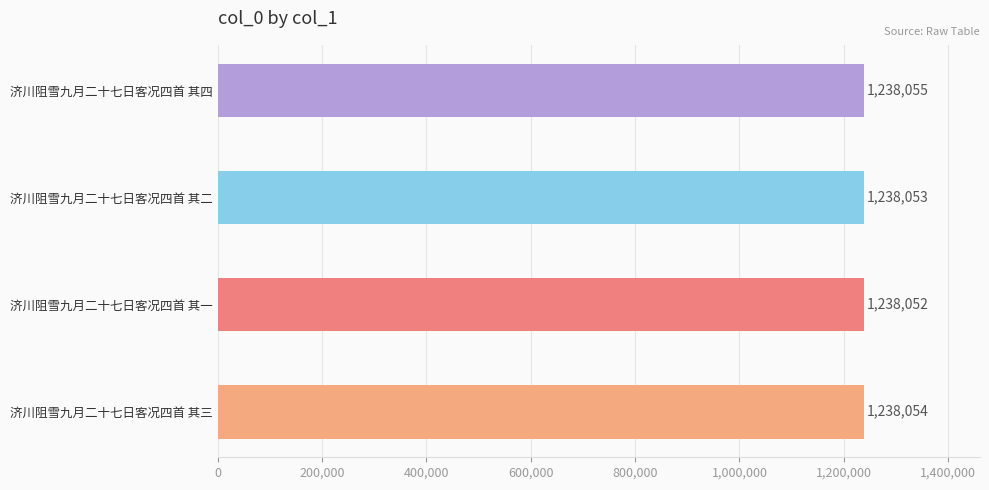

True or false: the data shows 1984924 at 济川阻雪九月二十七日客况四首 其四.

False